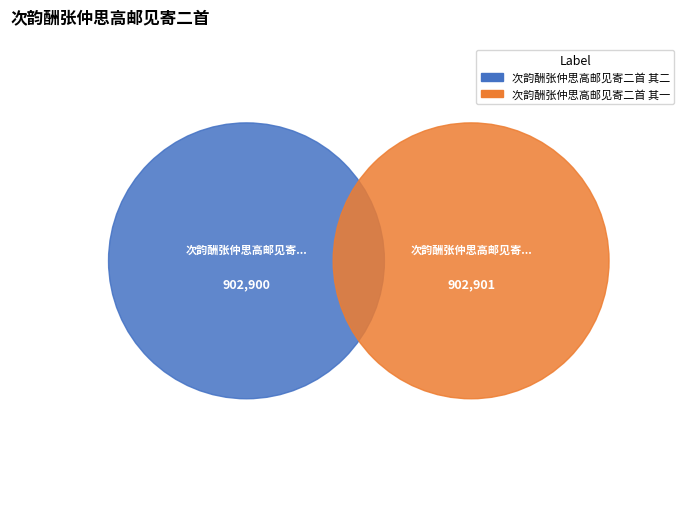

What is the smallest slice in the pie chart?

次韵酬张仲思高邮见寄二首 其二